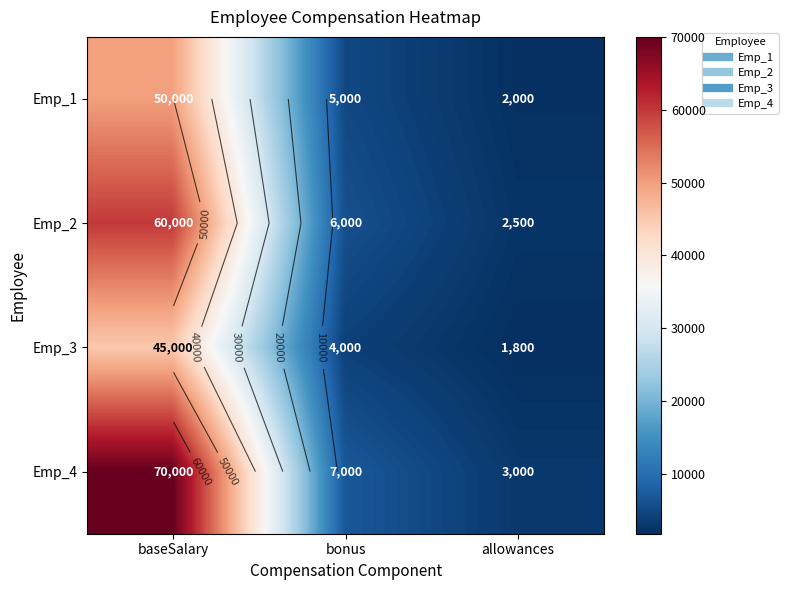

List the series in order of their peak value, lowest first.

Emp_3, Emp_1, Emp_2, Emp_4